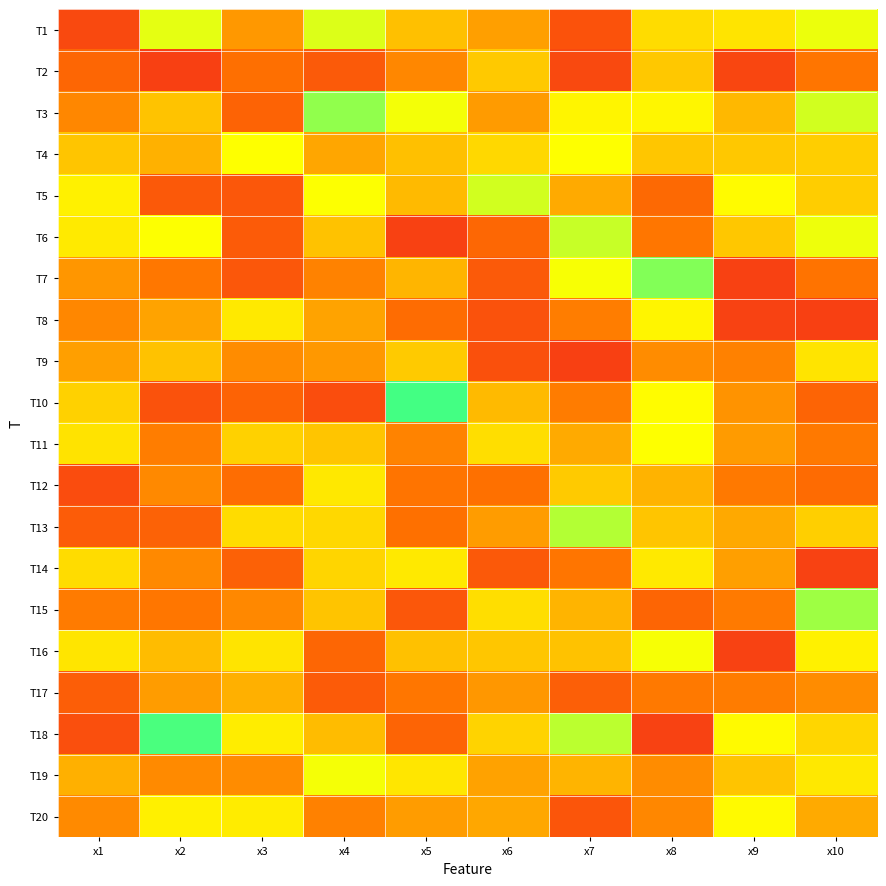

Rank the series by their maximum value, from lowest to highest.

T17, T2, T9, T12, T14, T8, T20, T11, T4, T16, T19, T1, T5, T6, T13, T15, T3, T7, T18, T10